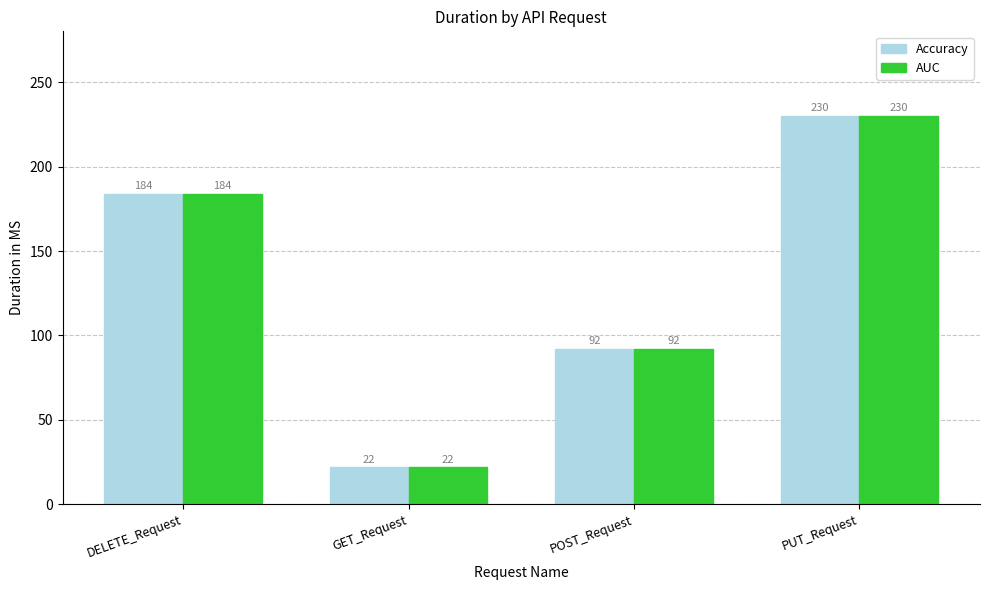

At which category does the chart reach its minimum across all series?

GET_Request